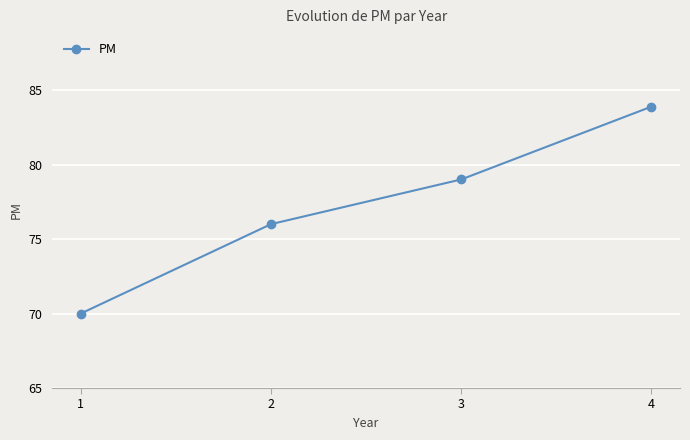

Reading left to right, what are all the values shown in this chart?

70.0	76.0	79.0	83.9